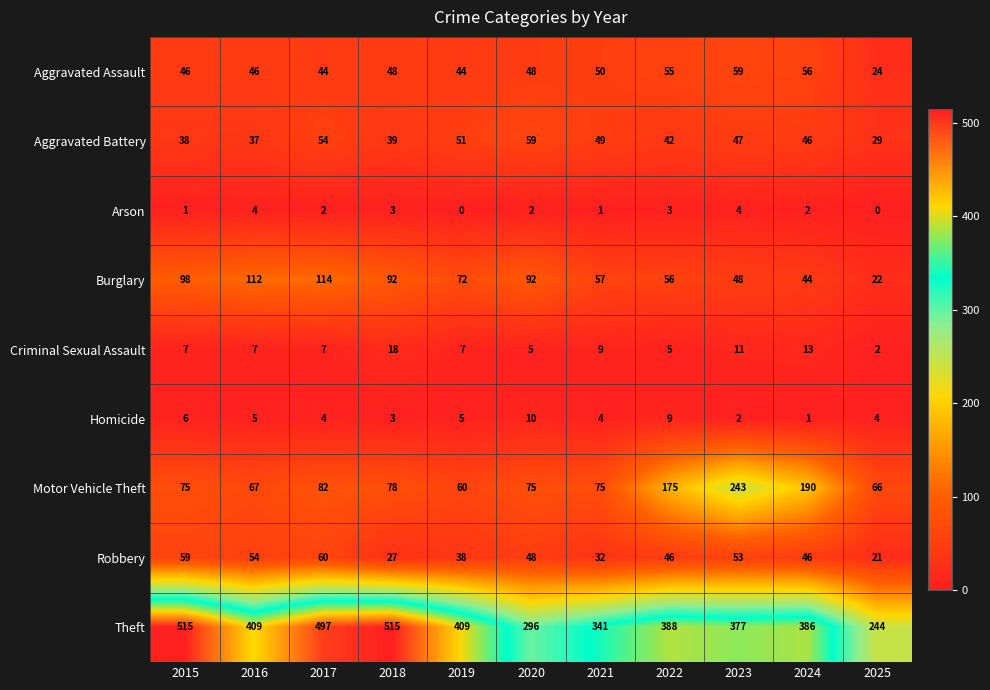

Rank the series at 2023 from highest to lowest value.

Theft, Motor Vehicle Theft, Aggravated Assault, Robbery, Burglary, Aggravated Battery, Criminal Sexual Assault, Arson, Homicide